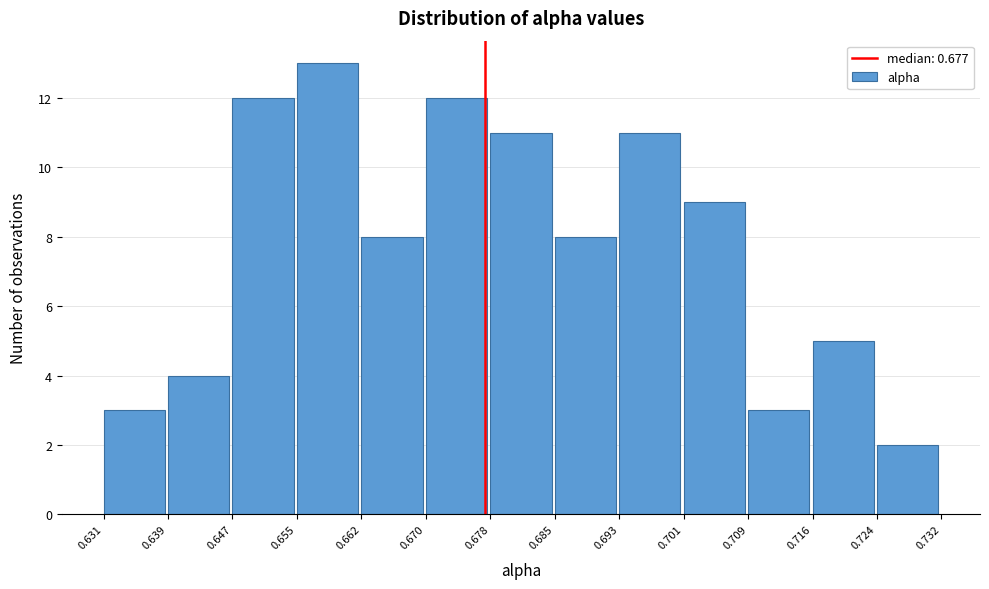

Reading left to right, transcribe this chart: for each bar, give the range it covers on the x-axis and its height. The values are not printed on the chart, so give them approximately, as read against the axis.

0.631 to 0.639: 3
0.639 to 0.647: 4
0.647 to 0.655: 12
0.655 to 0.662: 13
0.662 to 0.670: 8
0.670 to 0.678: 12
0.678 to 0.685: 11
0.685 to 0.693: 8
0.693 to 0.701: 11
0.701 to 0.709: 9
0.709 to 0.716: 3
0.716 to 0.724: 5
0.724 to 0.732: 2